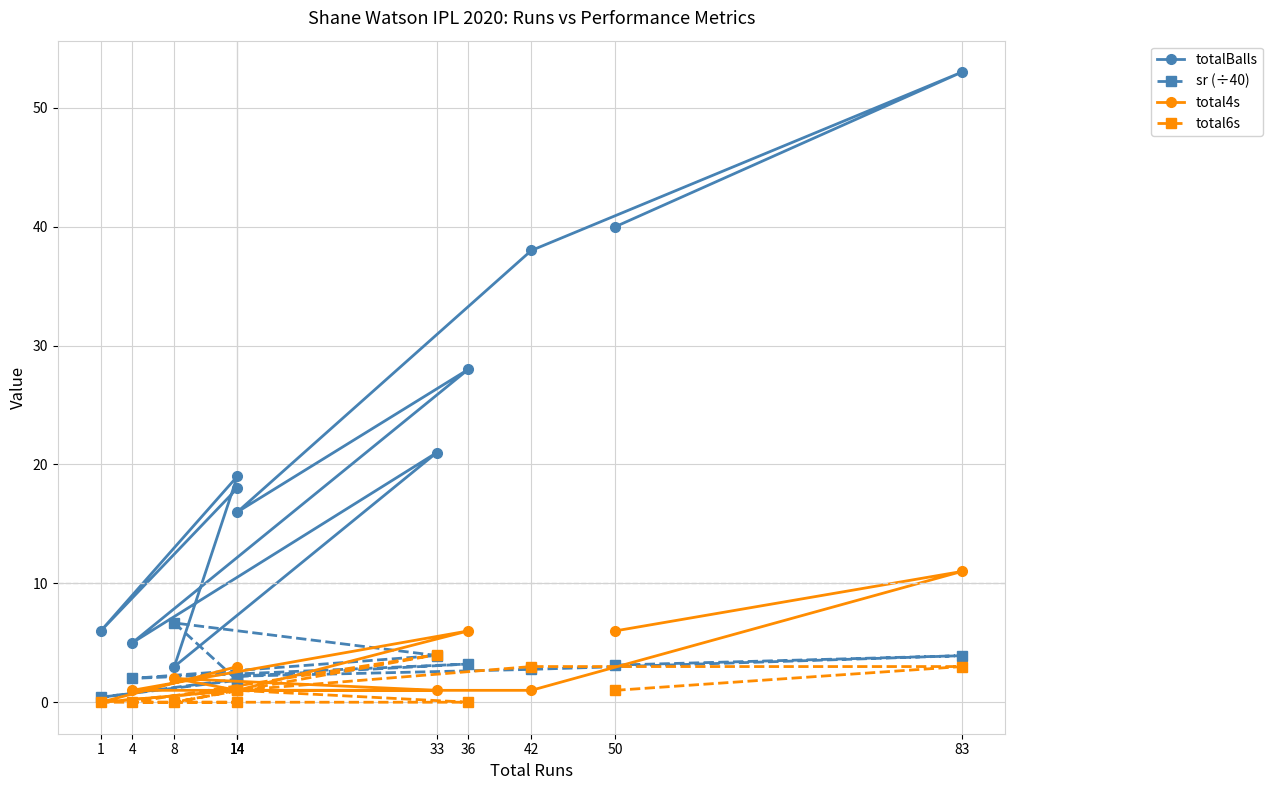

After their last crossing, which series has the higher values: total4s or sr (÷40)?

total4s